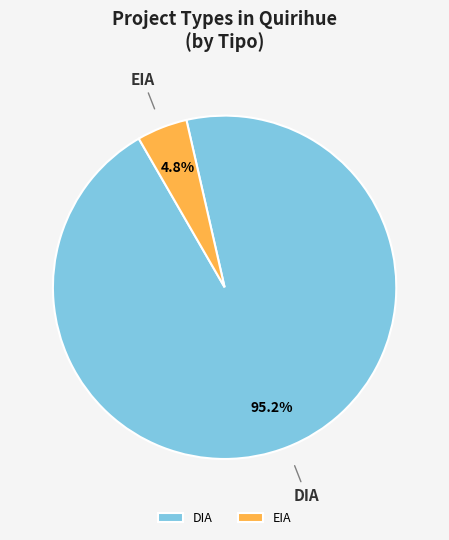

Which has a higher value, EIA or DIA?

DIA